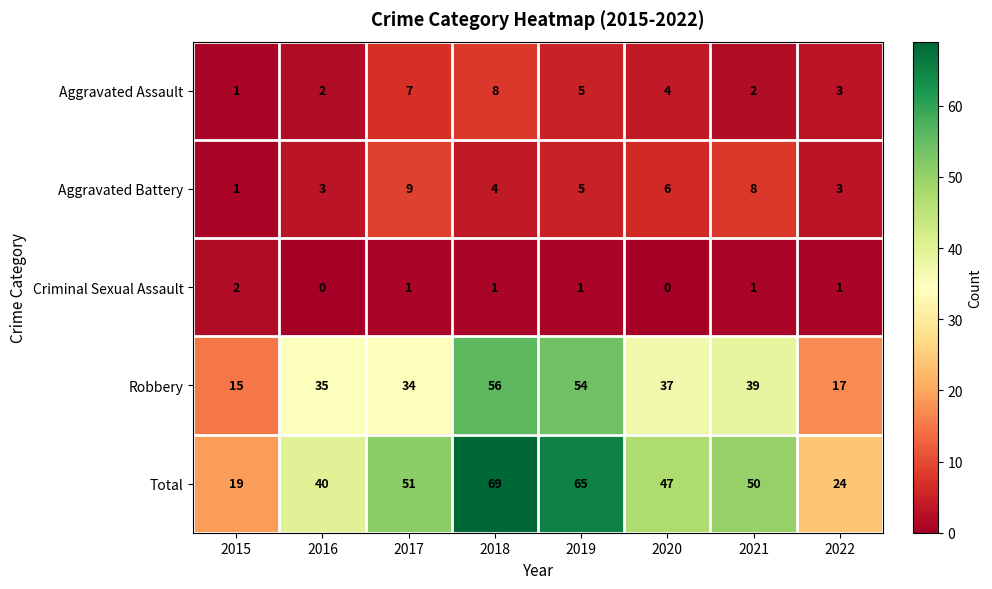

The Total series shows 19 at 2015. True or false?

True